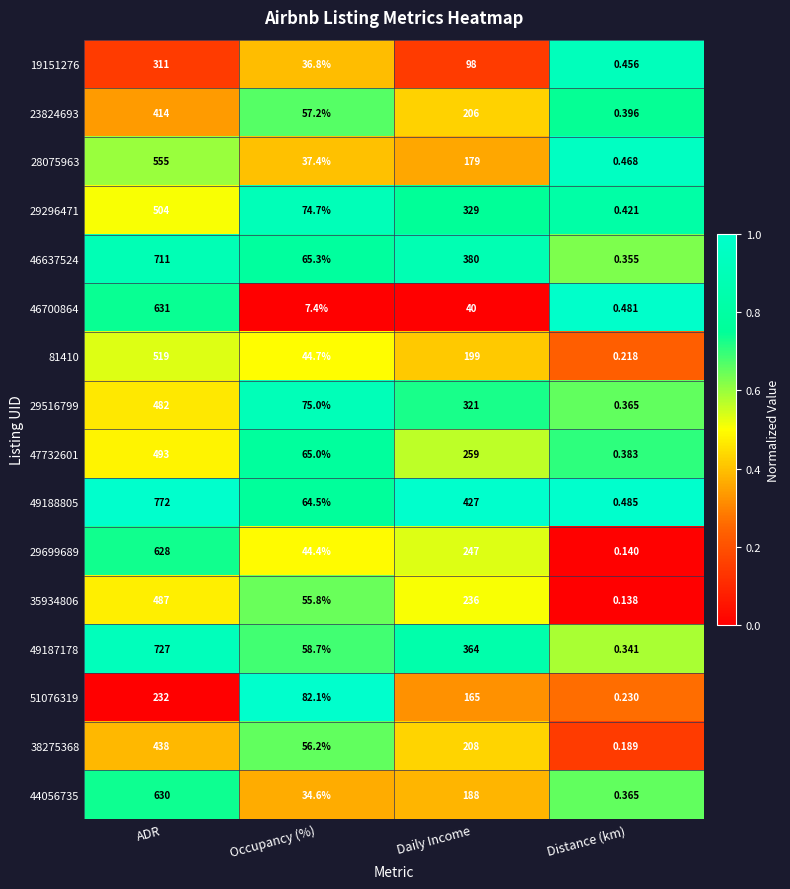

Which category has the highest value in the 46700864 series?

ADR